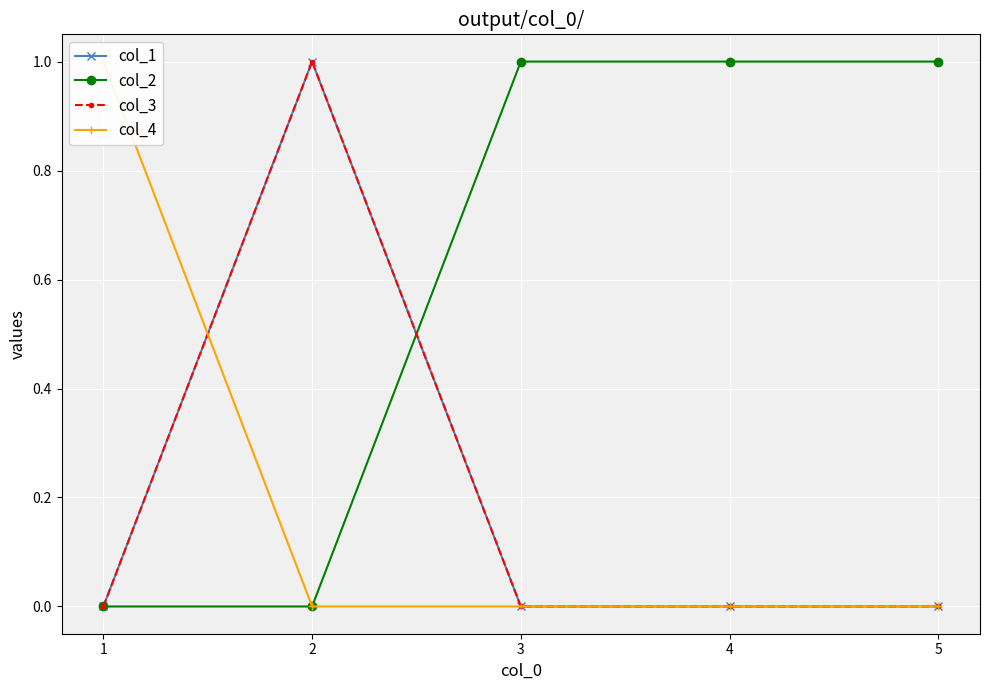

Rank the series by their maximum value, from lowest to highest.

col_1, col_2, col_3, col_4